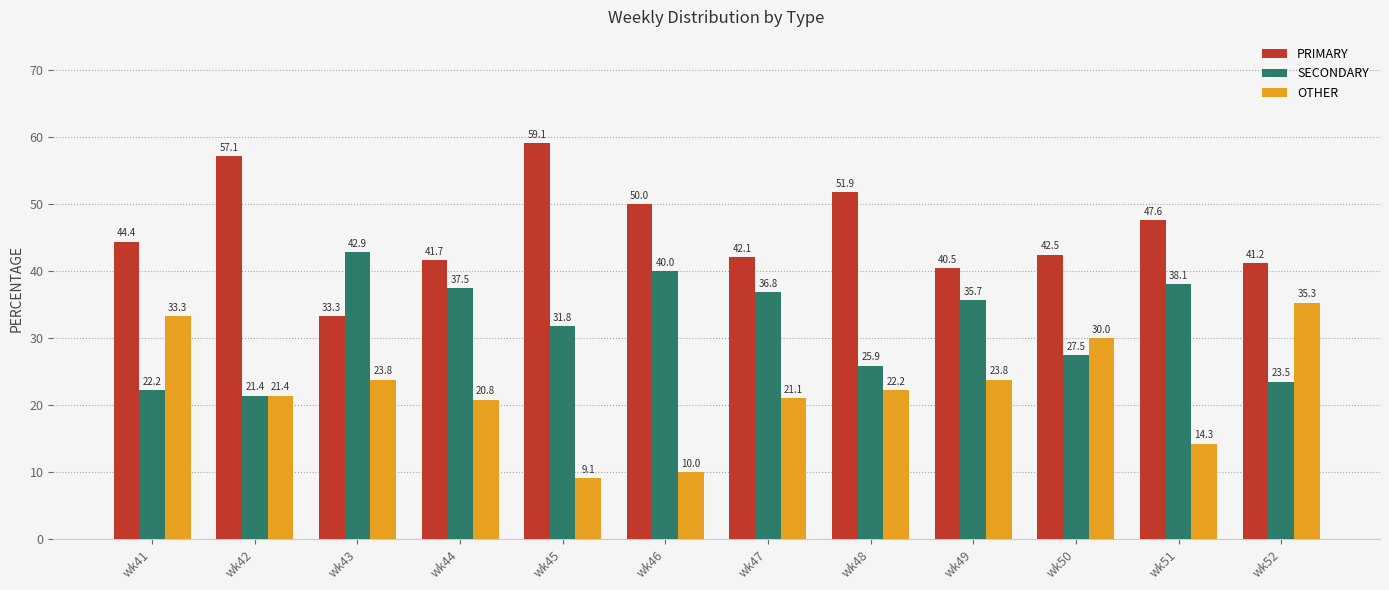

What is the total value across all series at wk52?

100.0